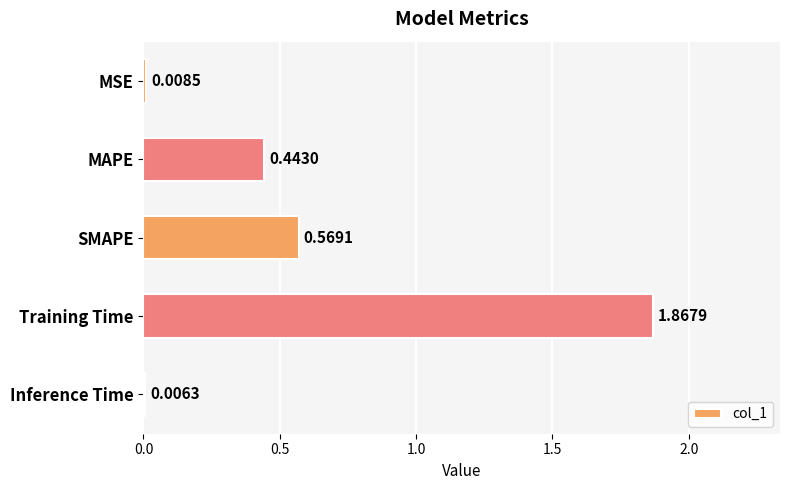

What is the sum of all values?

2.9